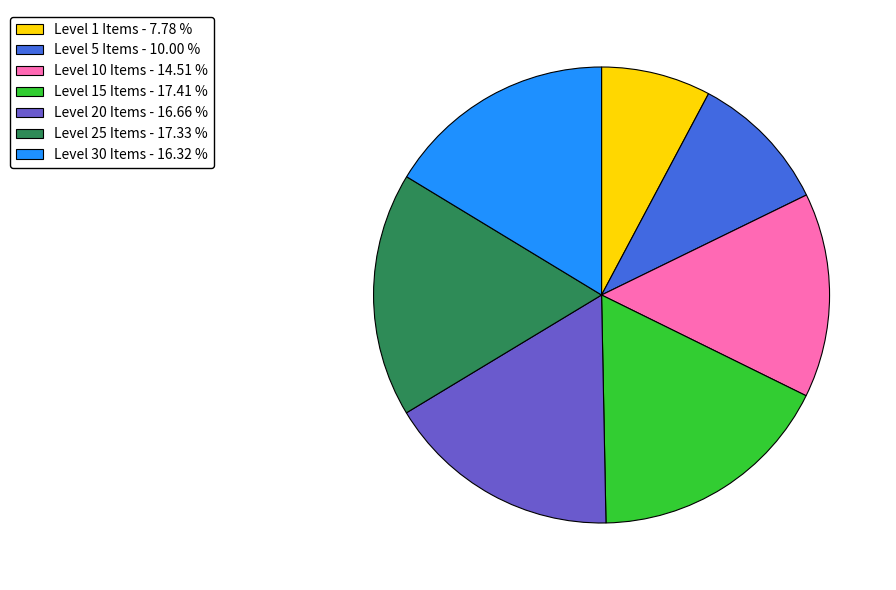

What is the smallest slice in the pie chart?

Level 1 Items - 7.78 %